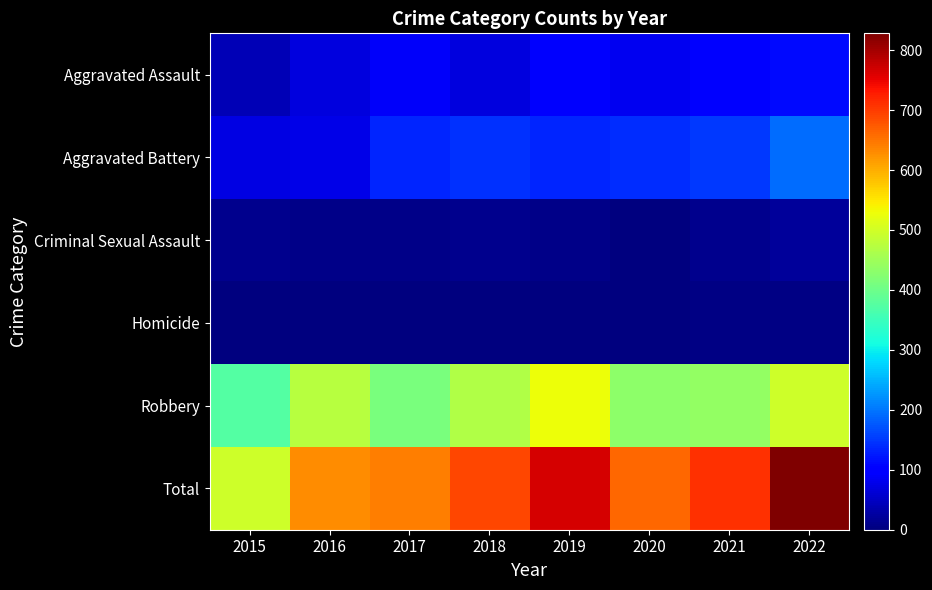

At how many categories does at least one series exceed 664?

4